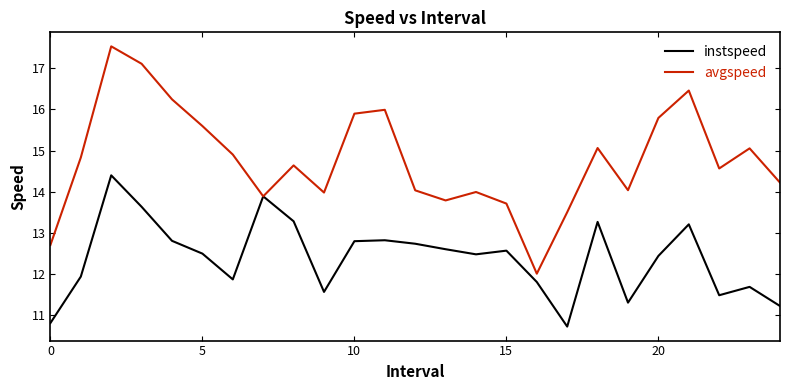

How many values in the instspeed series exceed 12?

15